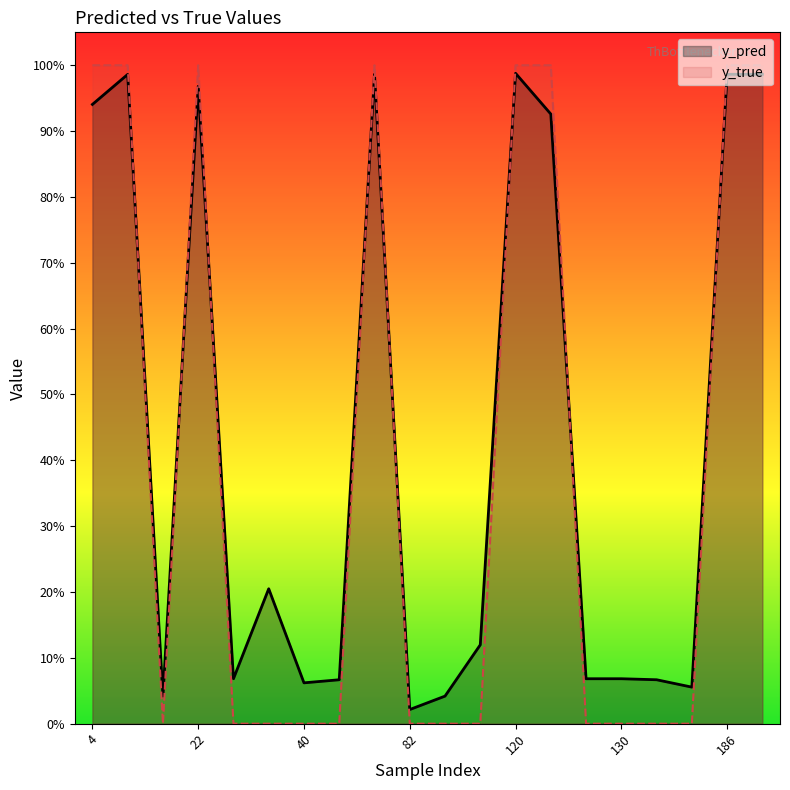

Which label corresponds to the largest value in the chart?

4